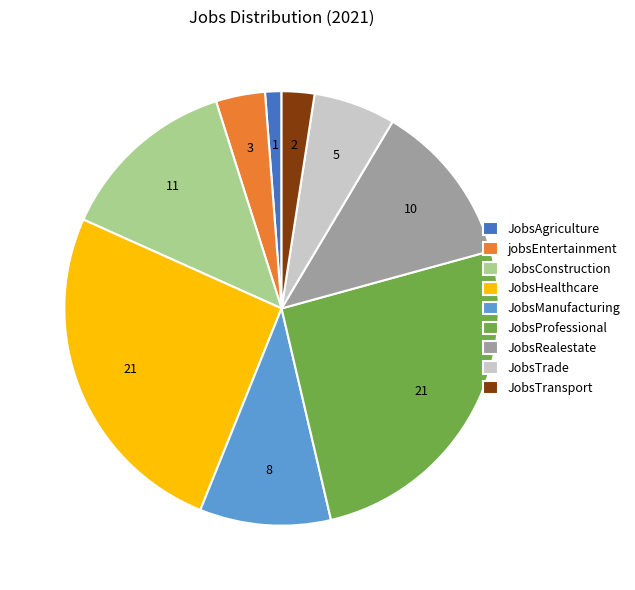

Which category has the smallest portion of the pie?

JobsAgriculture